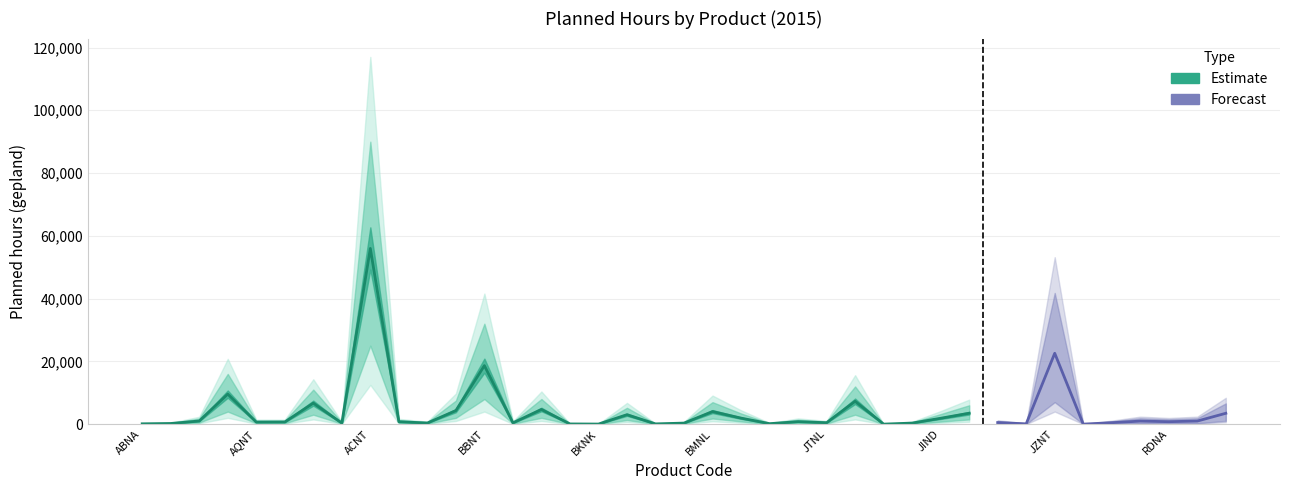

What position from the right is JZNL?

8